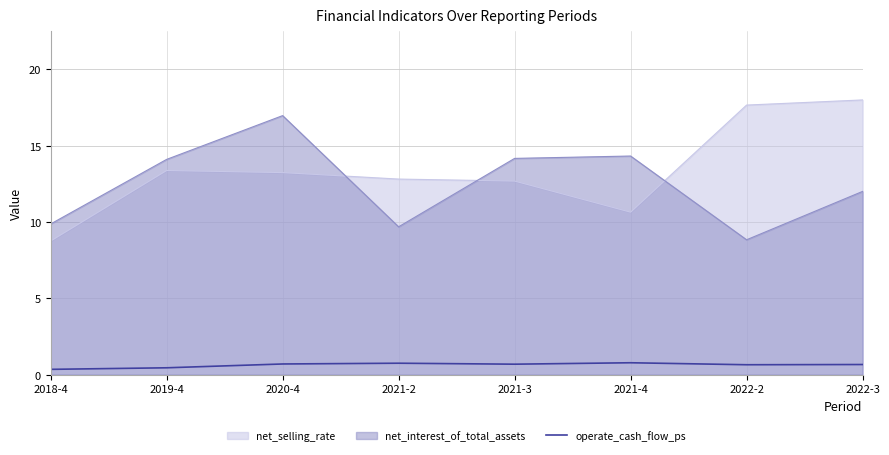

List the series in order of their peak value, lowest first.

operate_cash_flow_ps, net_interest_of_total_assets, net_selling_rate